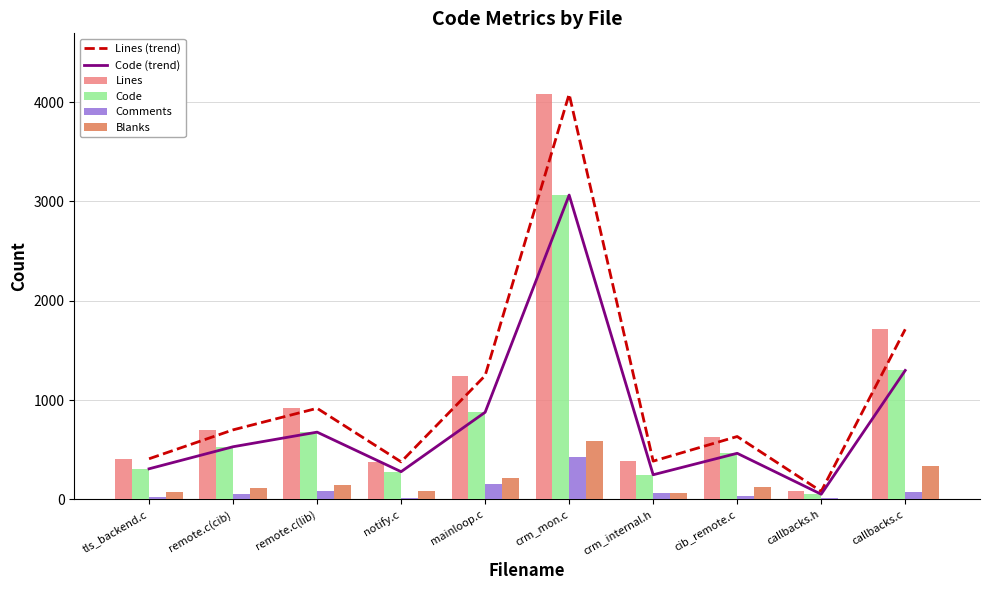

Reading left to right, transcribe all the data shown in this chart.

Lines (trend): 410	701	918	379	1247	4080	386	634	82	1713
Code (trend): 309	531	678	280	878	3064	249	465	53	1299
Lines: 410	701	918	379	1247	4080	386	634	82	1713
Code: 309	531	678	280	878	3064	249	465	53	1299
Comments: 28	52	90	18	156	432	70	40	19	77
Blanks: 73	118	150	81	213	584	67	129	10	337